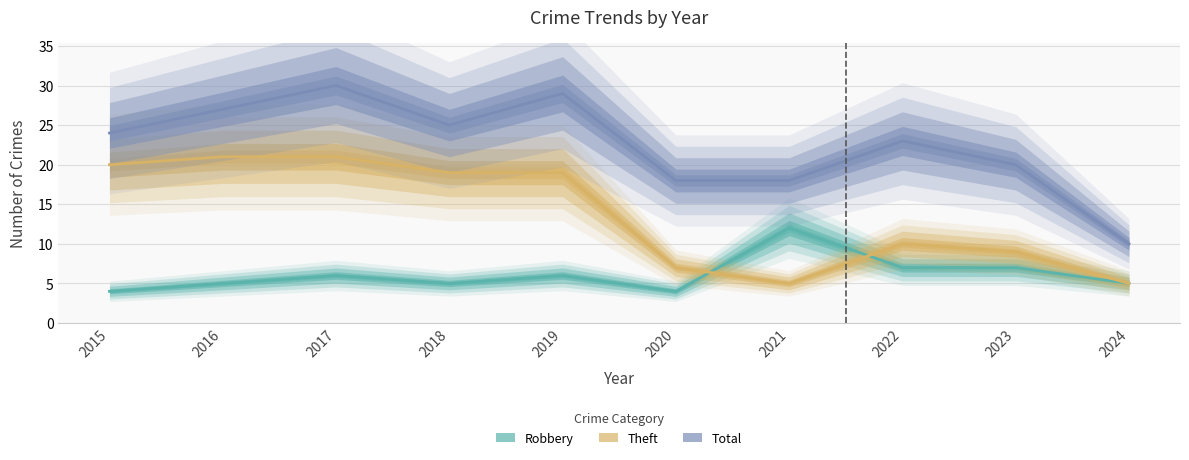

Is it true that Total equals 46 at 2016?

False